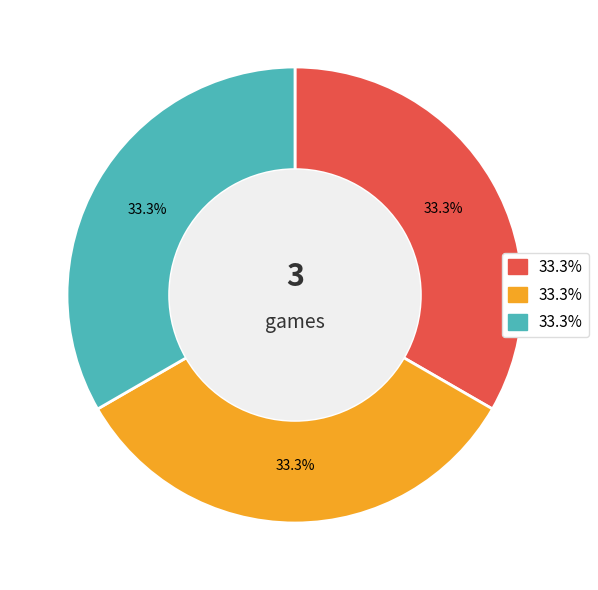

Does any single category account for the majority?

No